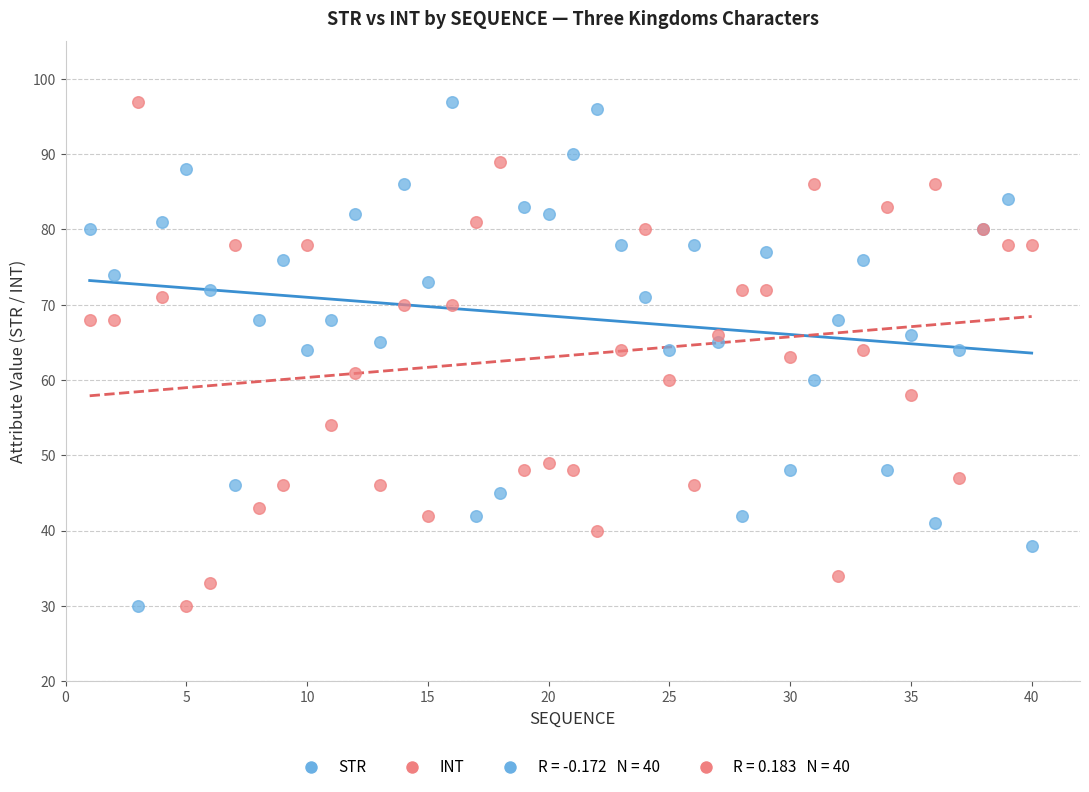

What is the X range (max minus min) for the scatter plot?

39